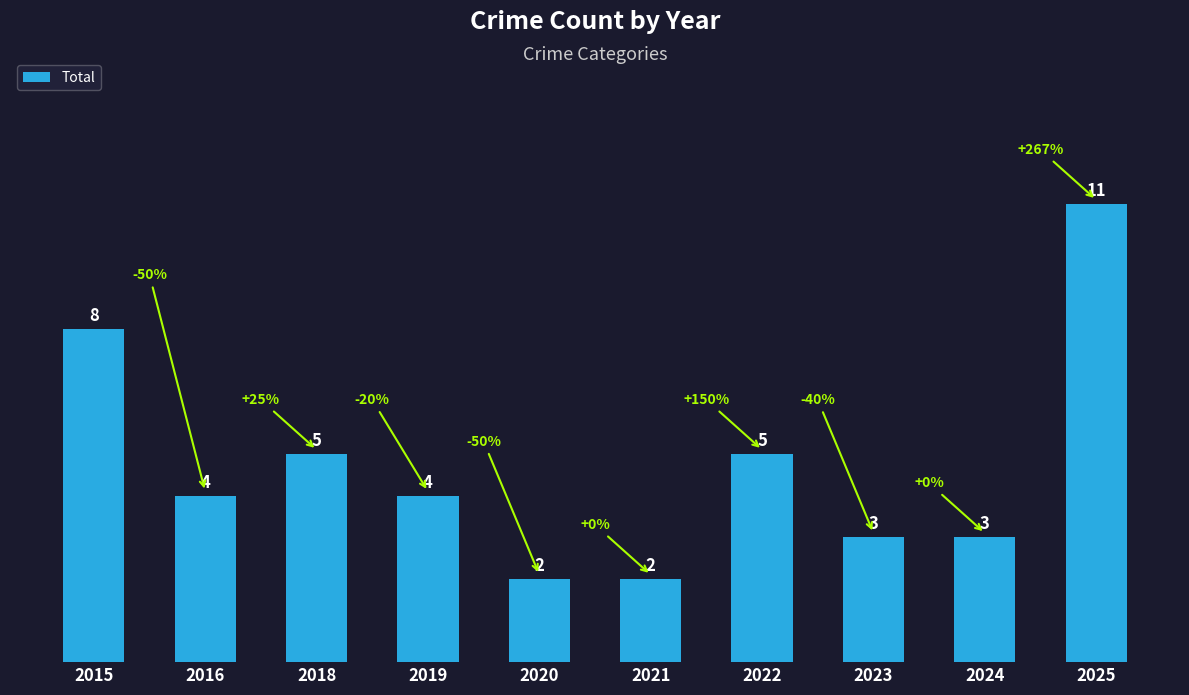

What is the value of the 5th bar from the left?

2